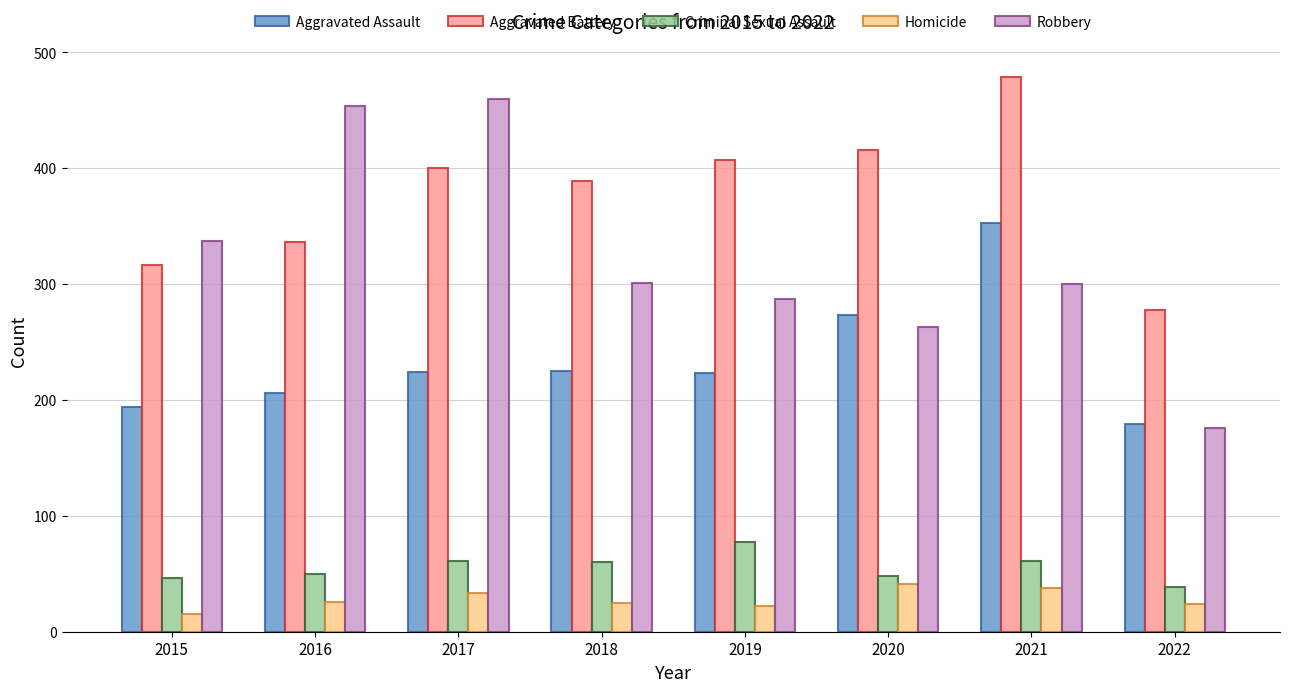

What is the total value across all series at 2018?

1000